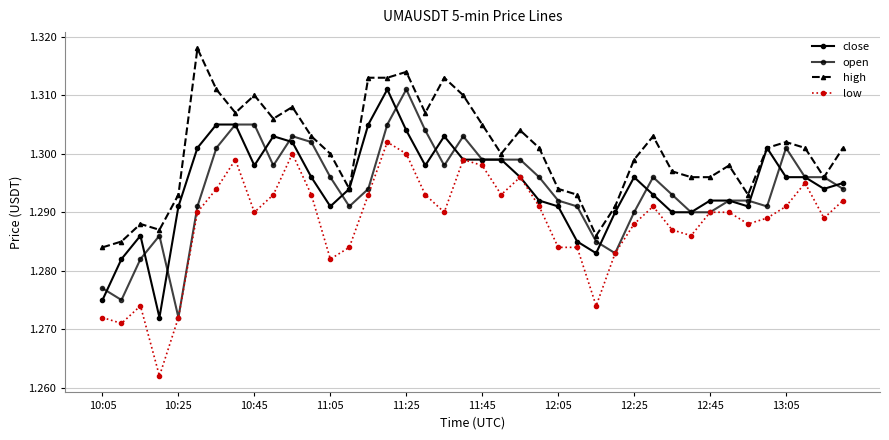

What is the minimum value for close?

1.3